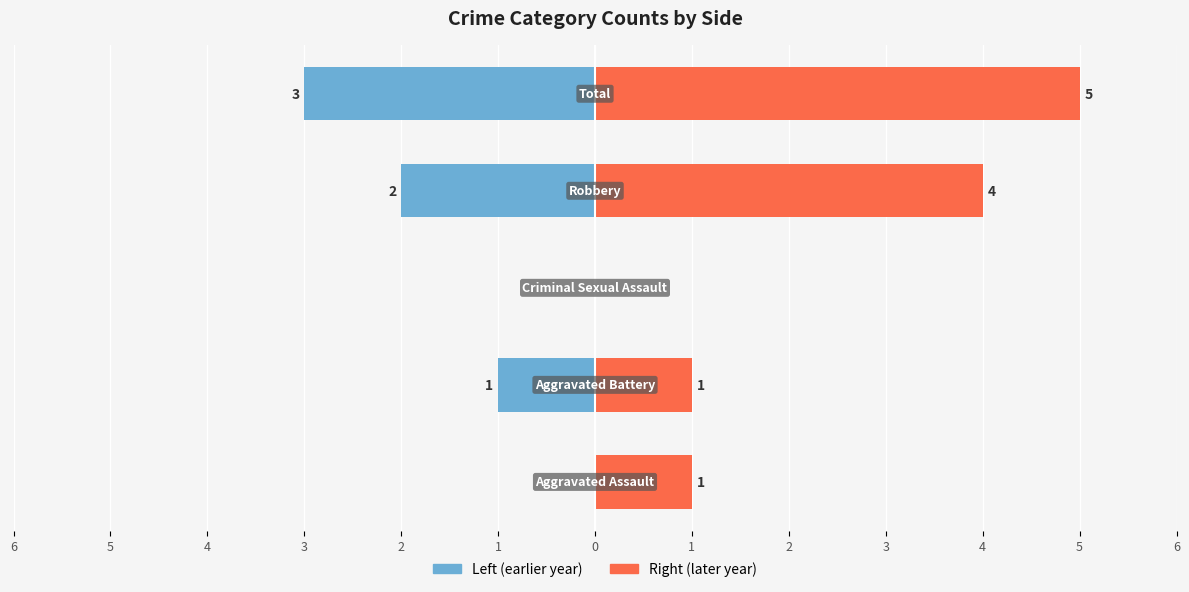

How many Left Side (earlier year) values are between -2 and 0?

4